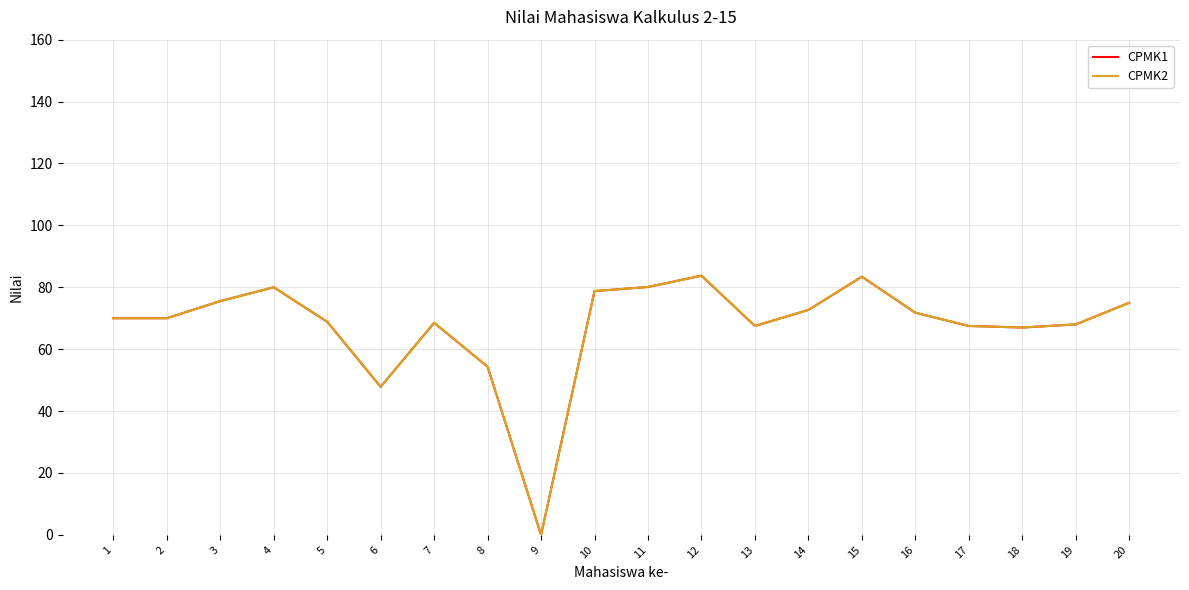

True or false: CPMK1 and CPMK2 intersect in this chart.

False